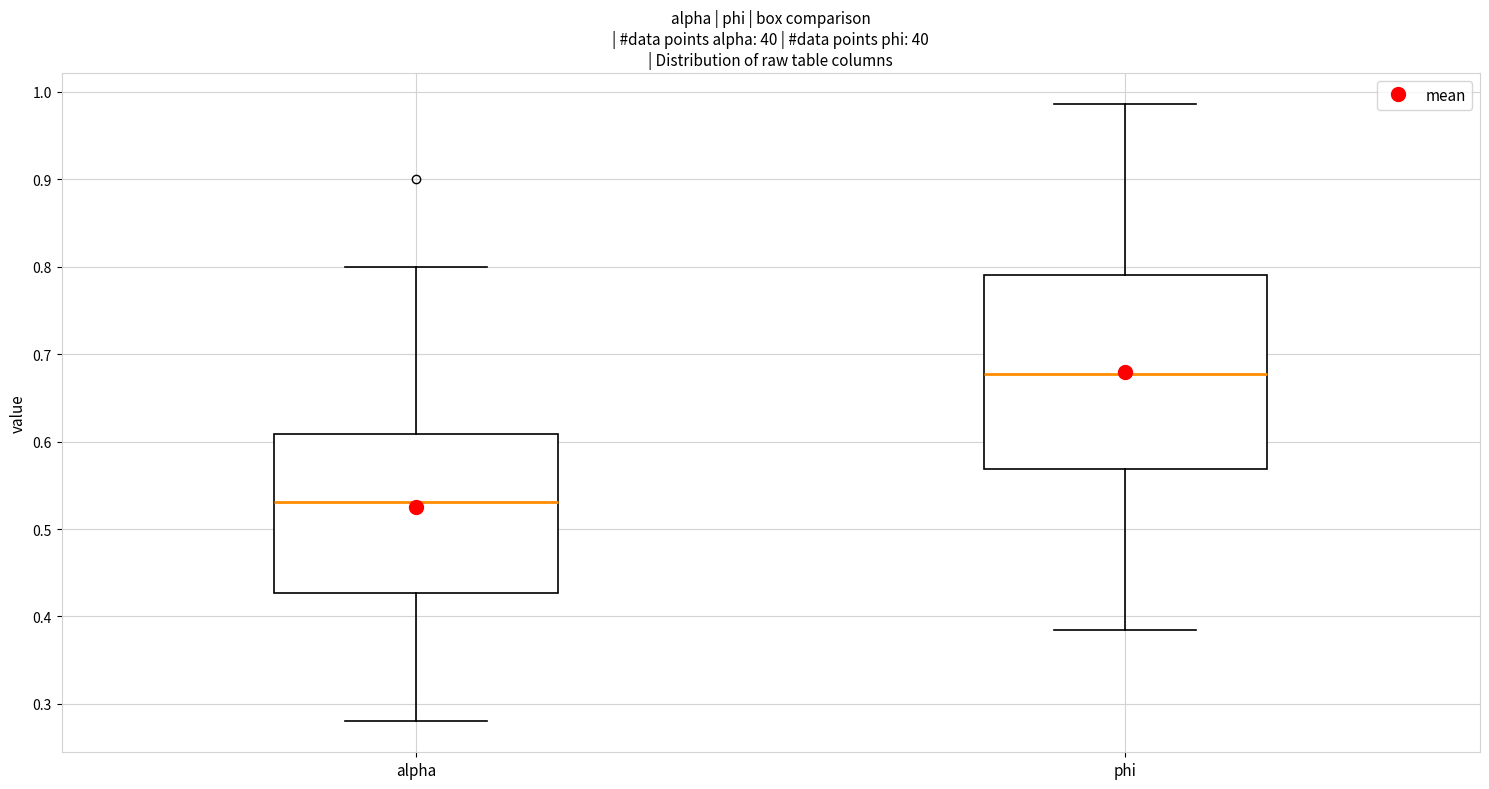

Where does the lower whisker of the box for phi end on the y-axis? The values are not printed on the chart, so give them approximately, as read against the axis.

0.38